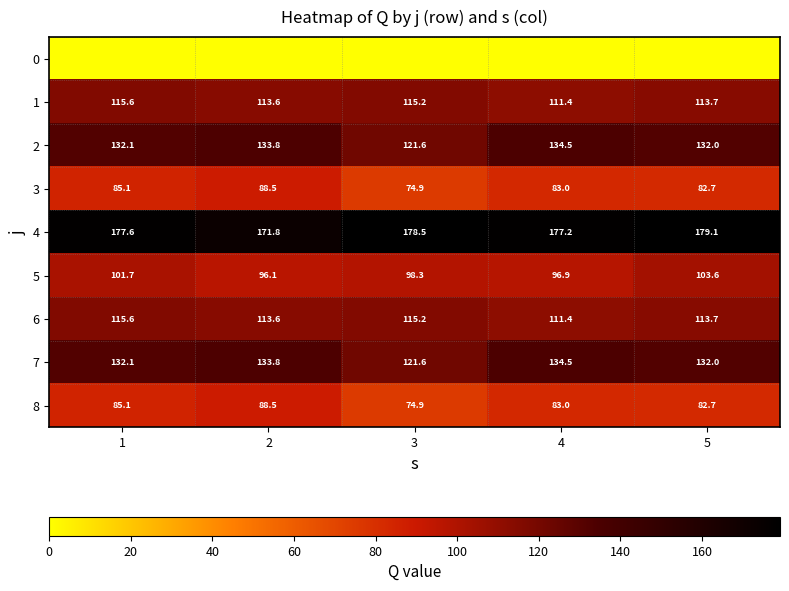

List the labels in order of 7 value, smallest first.

3, 5, 1, 2, 4